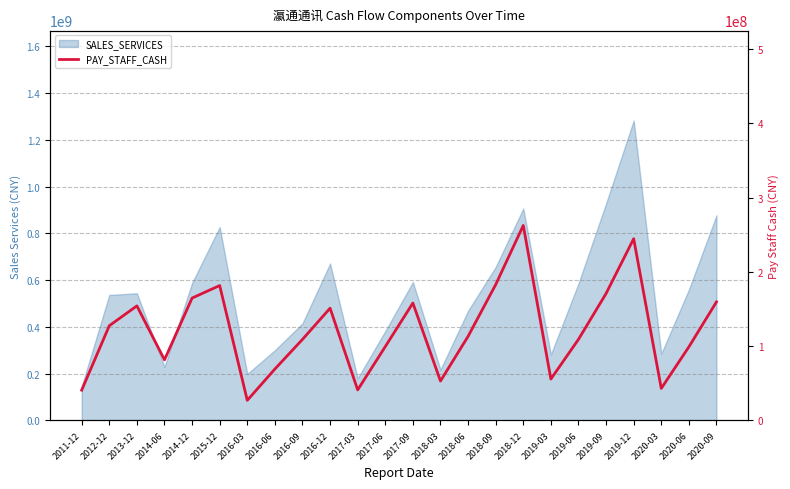

True or false: the data shows 50460345.1 at 2020-06.

False